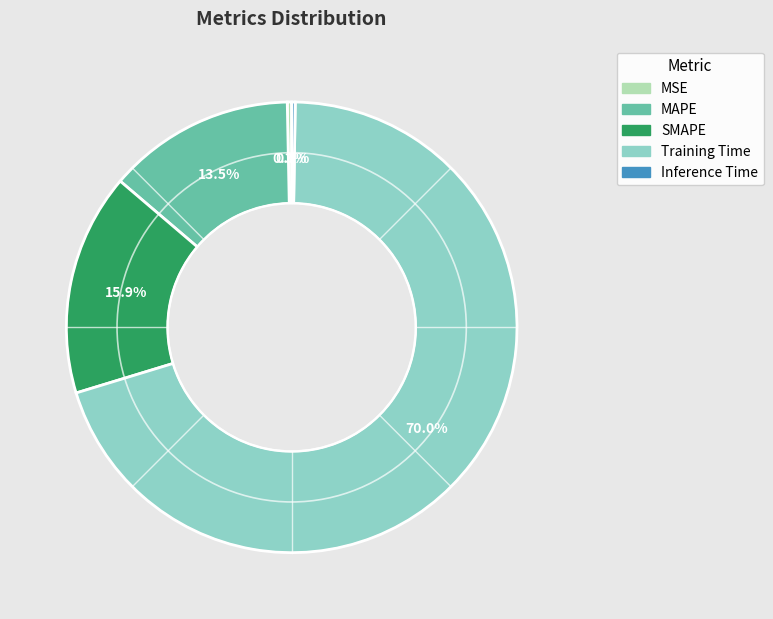

What portion of the pie excludes Training Time?

30.0%